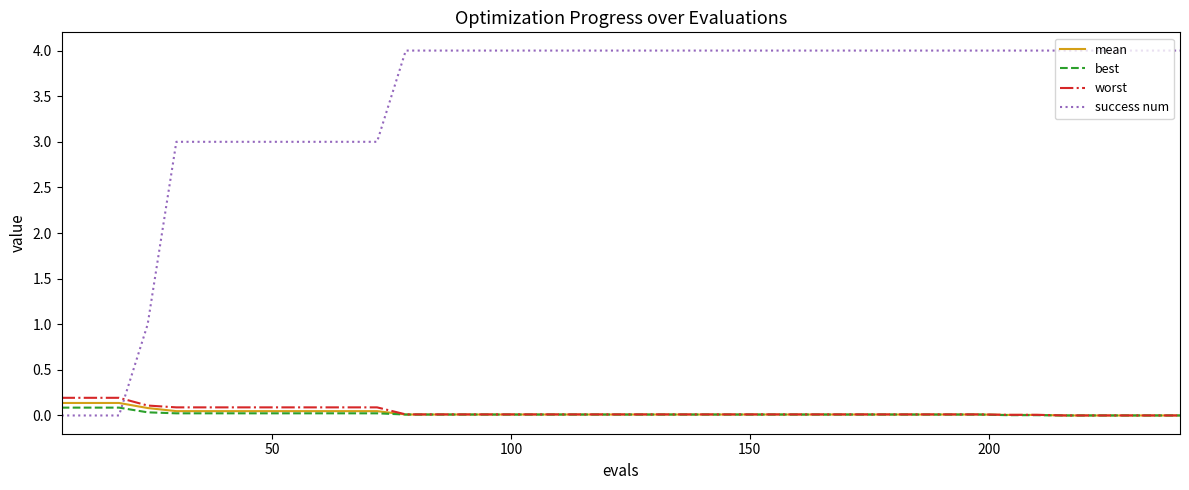

How many intersections are there between worst and success num?

1